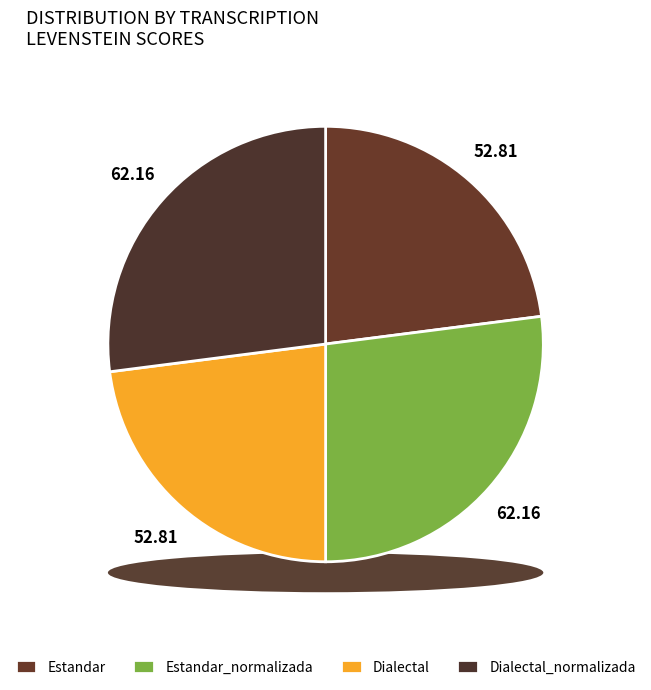

What portion of the pie excludes Dialectal_normalizada?

73.0%